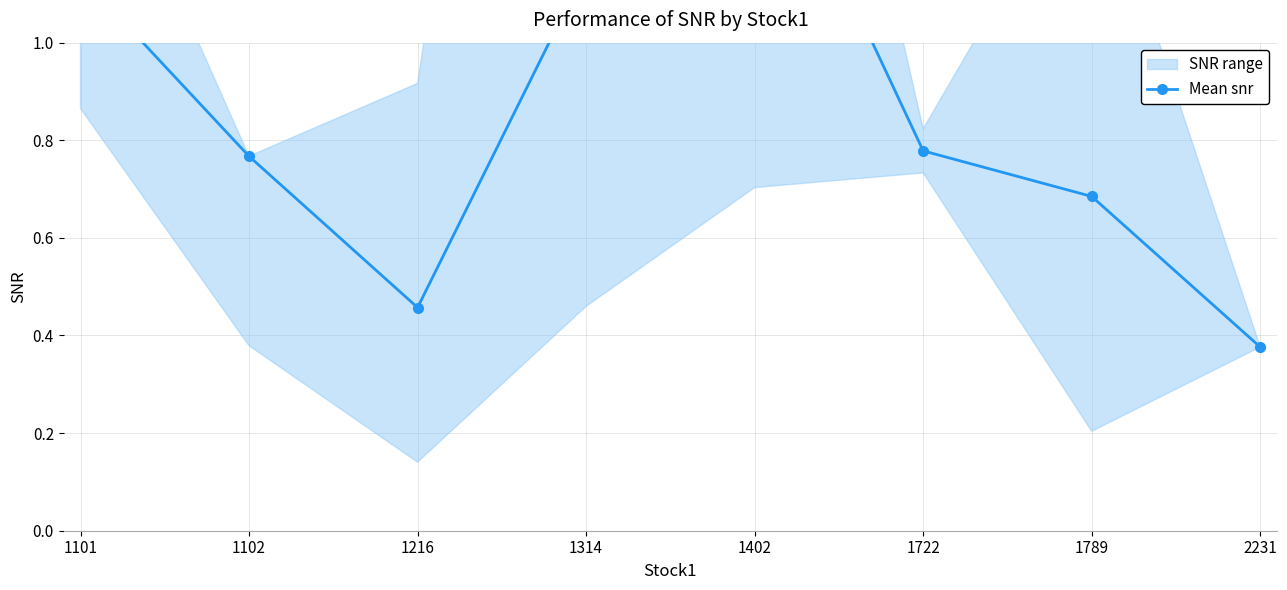

What is the sum of the values at 1402 and 1722?

2.3